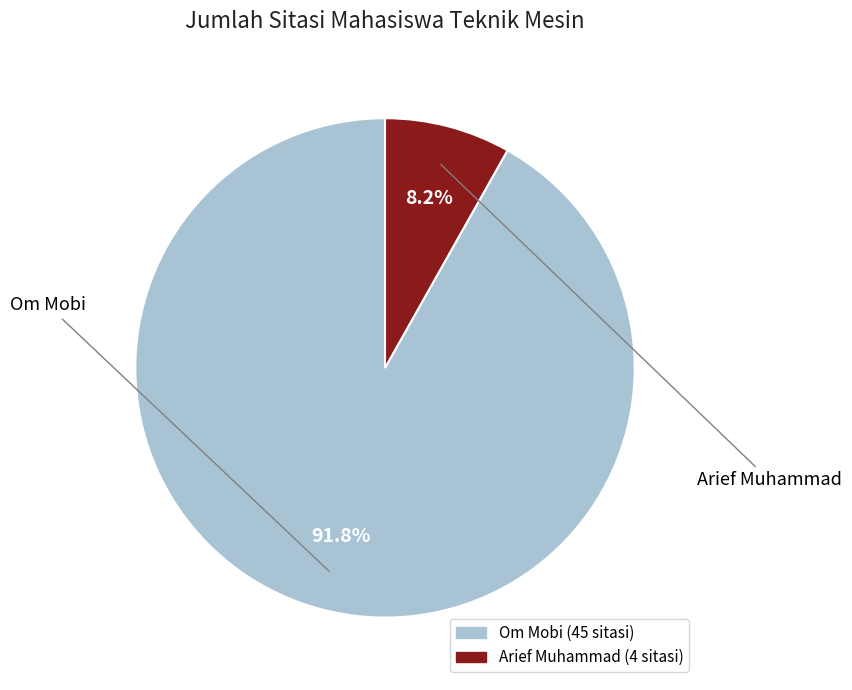

To the nearest percent, what percentage of the pie is Arief Muhammad?

8%